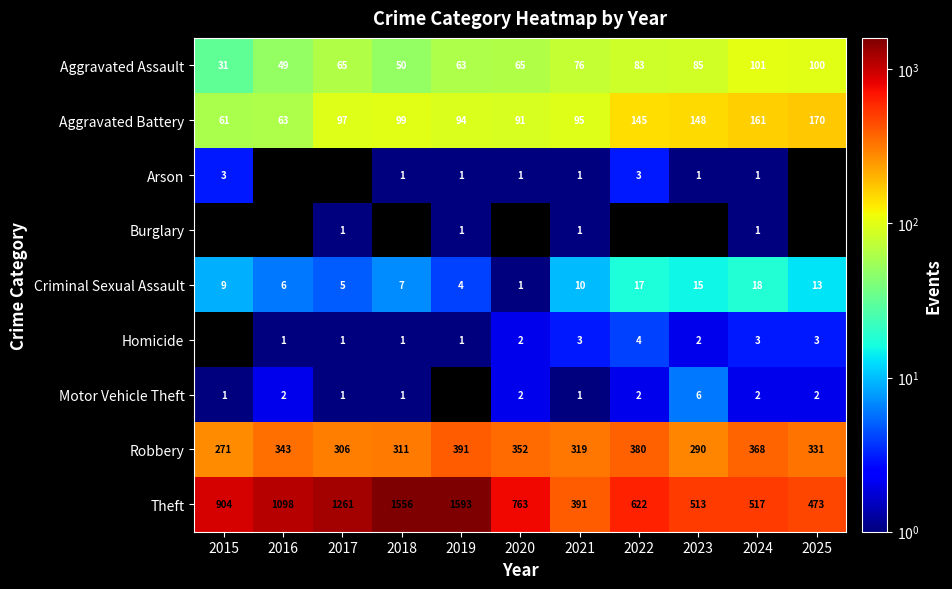

How many data points in Aggravated Assault are less than 65?

4